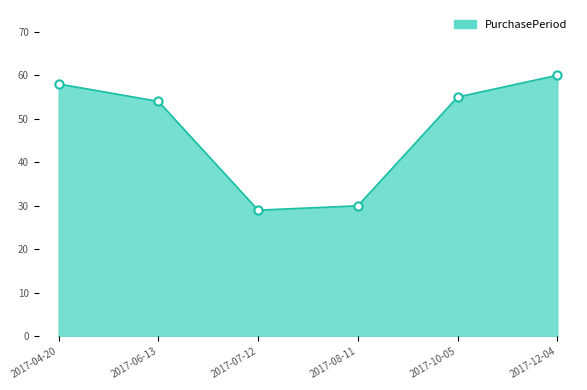

What is the change in value from 2017-06-13 to 2017-08-11?

-24